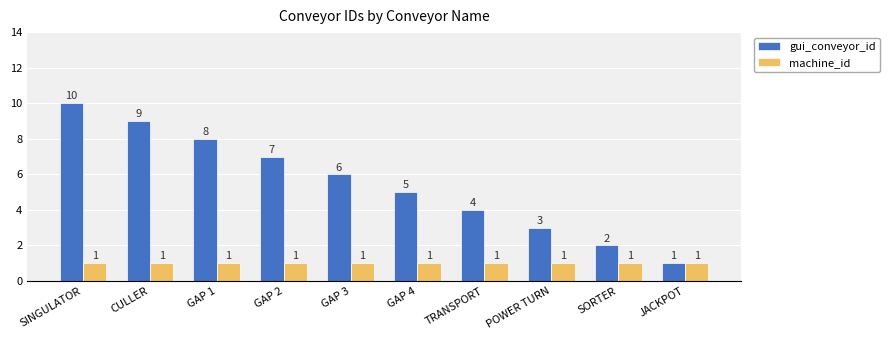

Which series has the widest spread of values?

gui_conveyor_id